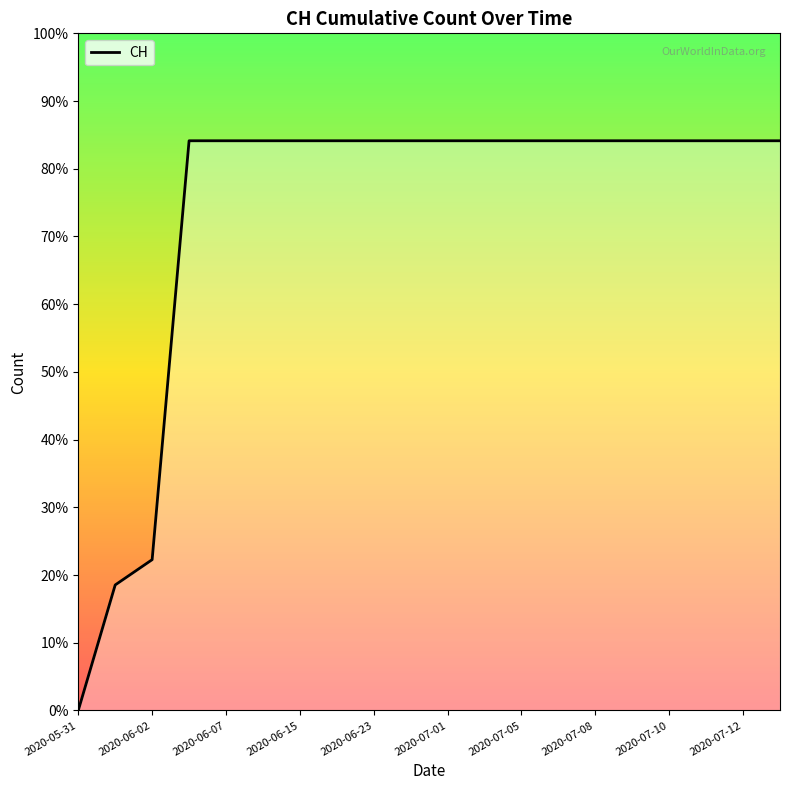

The chart shows a value of 293 at 2020-07-10. True or false?

False